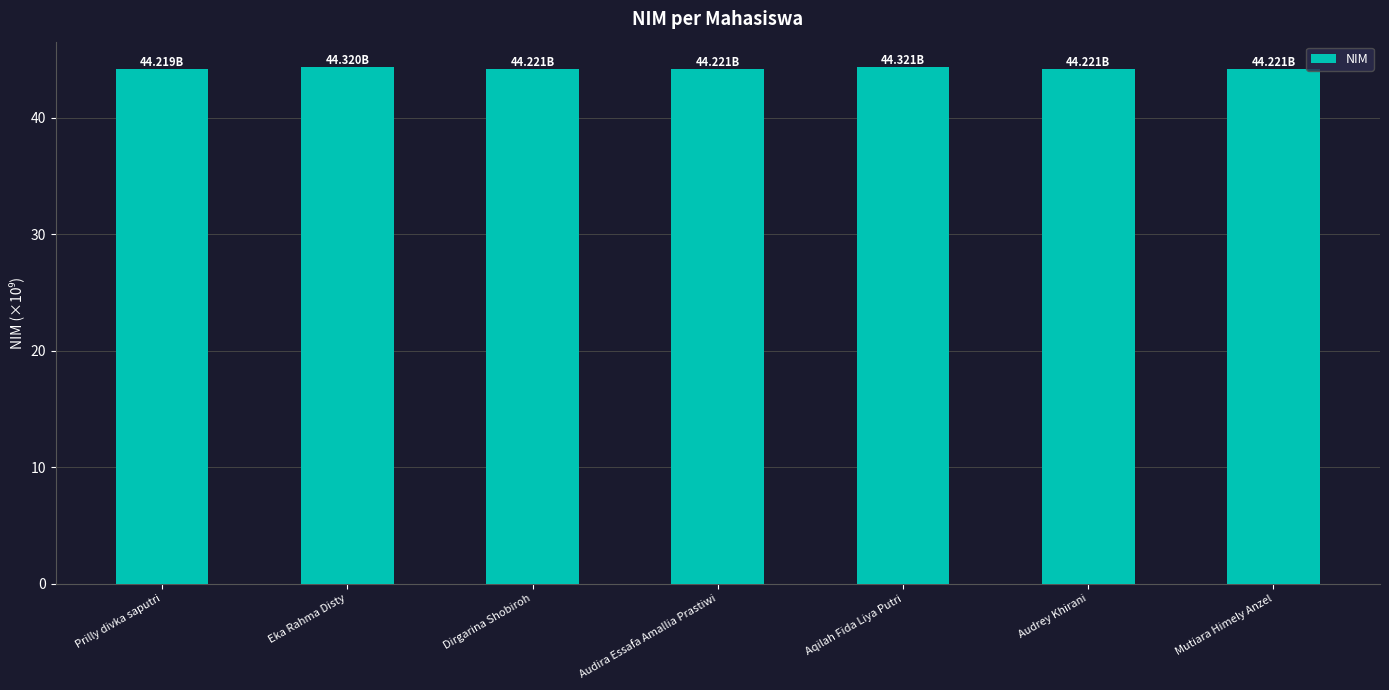

What is the label of the 5th bar from the right?

Dirgarina Shobiroh